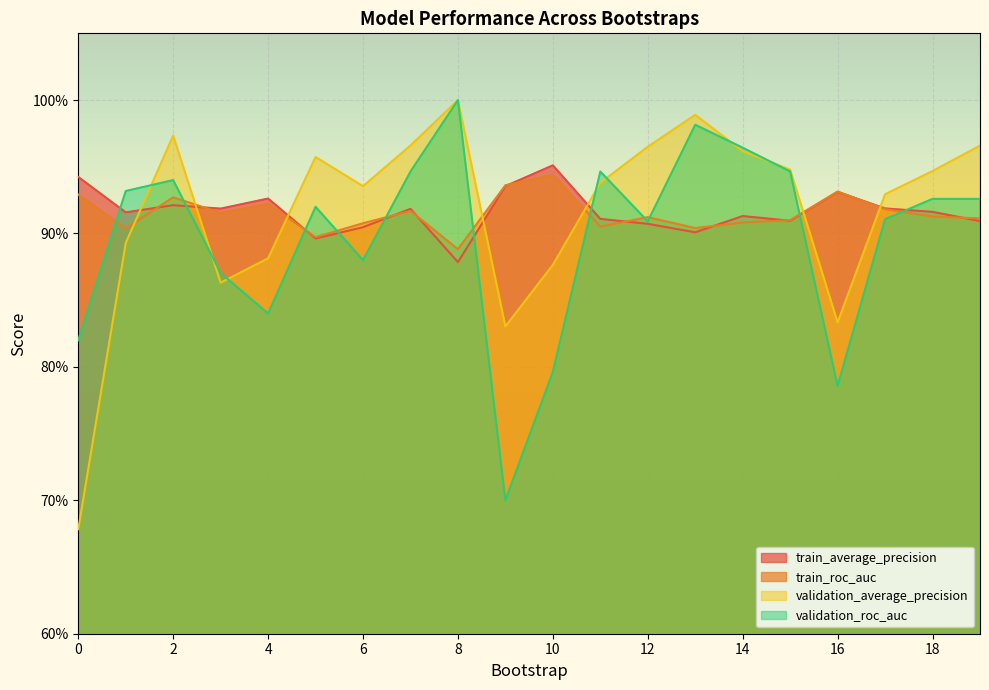

Reading right to left, transcribe all the data shown in this chart.

train_average_precision: 0.9	0.9	0.9	0.9	0.9	0.9	0.9	0.9	0.9	1.0	0.9	0.9	0.9	0.9	0.9	0.9	0.9	0.9	0.9	0.9
train_roc_auc: 0.9	0.9	0.9	0.9	0.9	0.9	0.9	0.9	0.9	0.9	0.9	0.9	0.9	0.9	0.9	0.9	0.9	0.9	0.9	0.9
validation_average_precision: 1.0	0.9	0.9	0.8	0.9	1.0	1.0	1.0	0.9	0.9	0.8	1.0	1.0	0.9	1.0	0.9	0.9	1.0	0.9	0.7
validation_roc_auc: 0.9	0.9	0.9	0.8	0.9	1.0	1.0	0.9	0.9	0.8	0.7	1.0	0.9	0.9	0.9	0.8	0.9	0.9	0.9	0.8